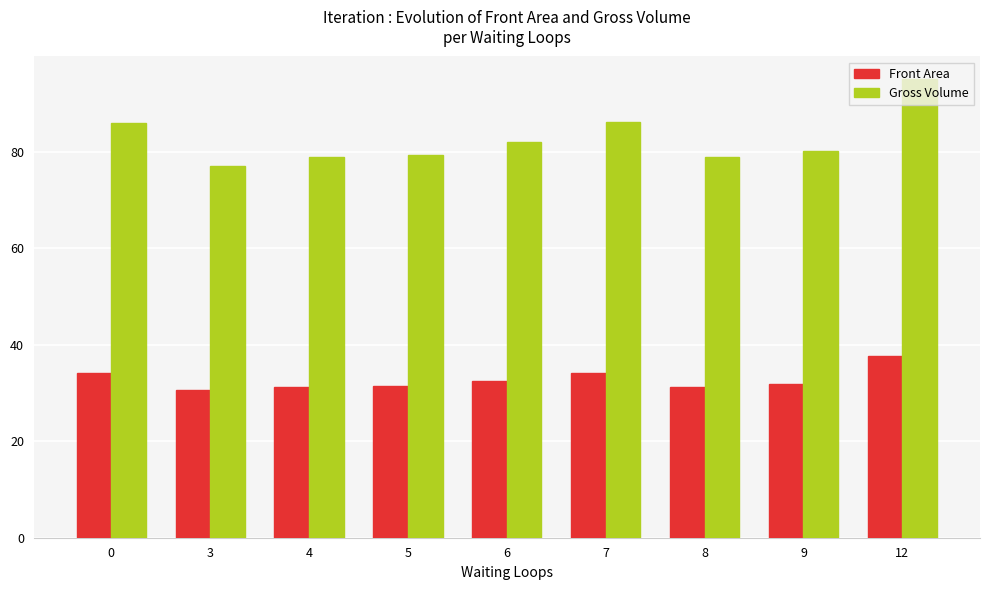

How many bars are there in each group?

2